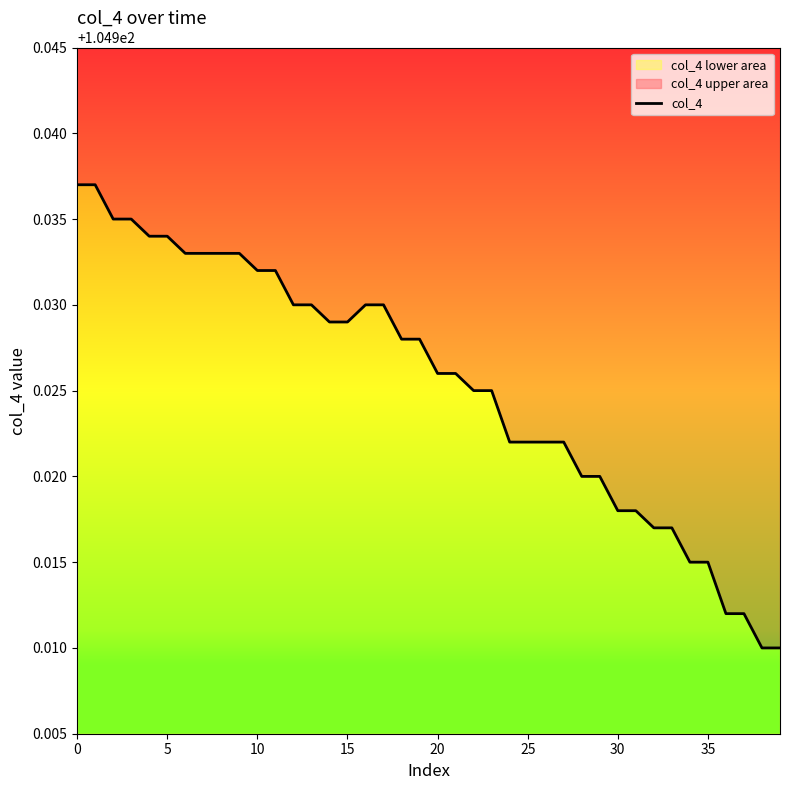

Reading left to right, list all the values displayed in this chart.

104.9	104.9	104.9	104.9	104.9	104.9	104.9	104.9	104.9	104.9	104.9	104.9	104.9	104.9	104.9	104.9	104.9	104.9	104.9	104.9	104.9	104.9	104.9	104.9	104.9	104.9	104.9	104.9	104.9	104.9	104.9	104.9	104.9	104.9	104.9	104.9	104.9	104.9	104.9	104.9